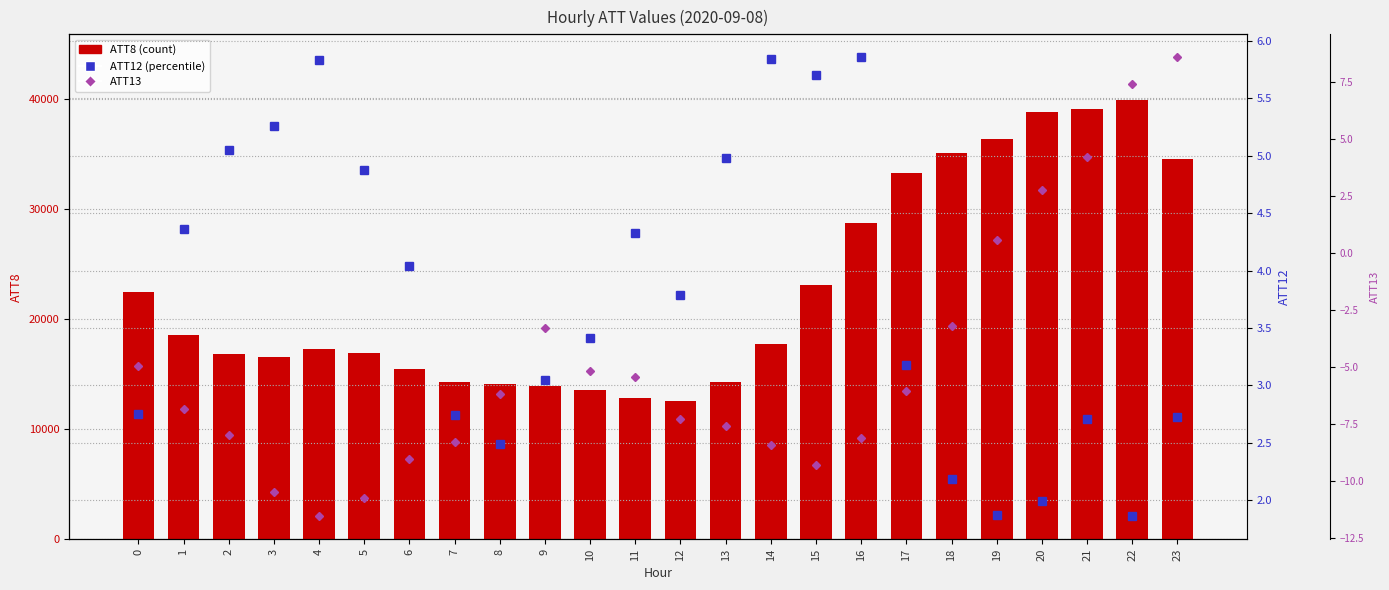

What is the value of the ATT12 (percentile) bar at the 9th from the left?

2.5